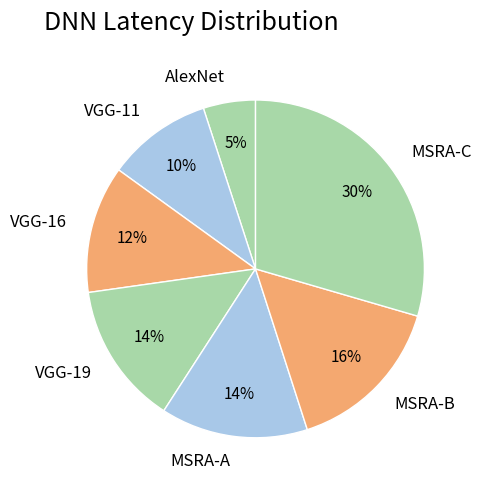

Does any single category account for the majority?

No